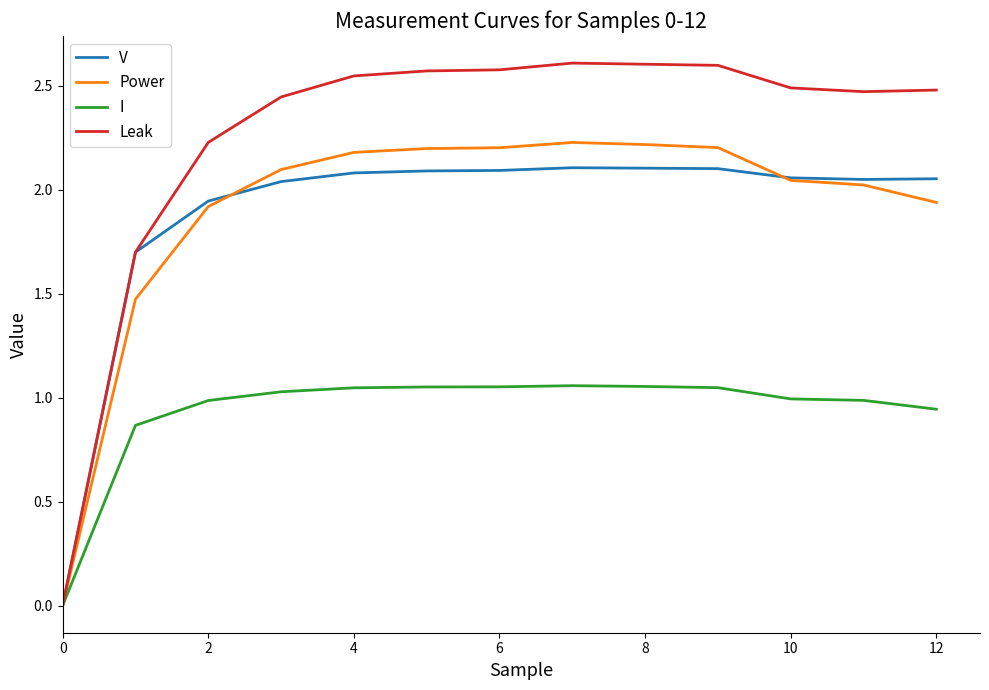

Which series has the widest spread of values?

Leak